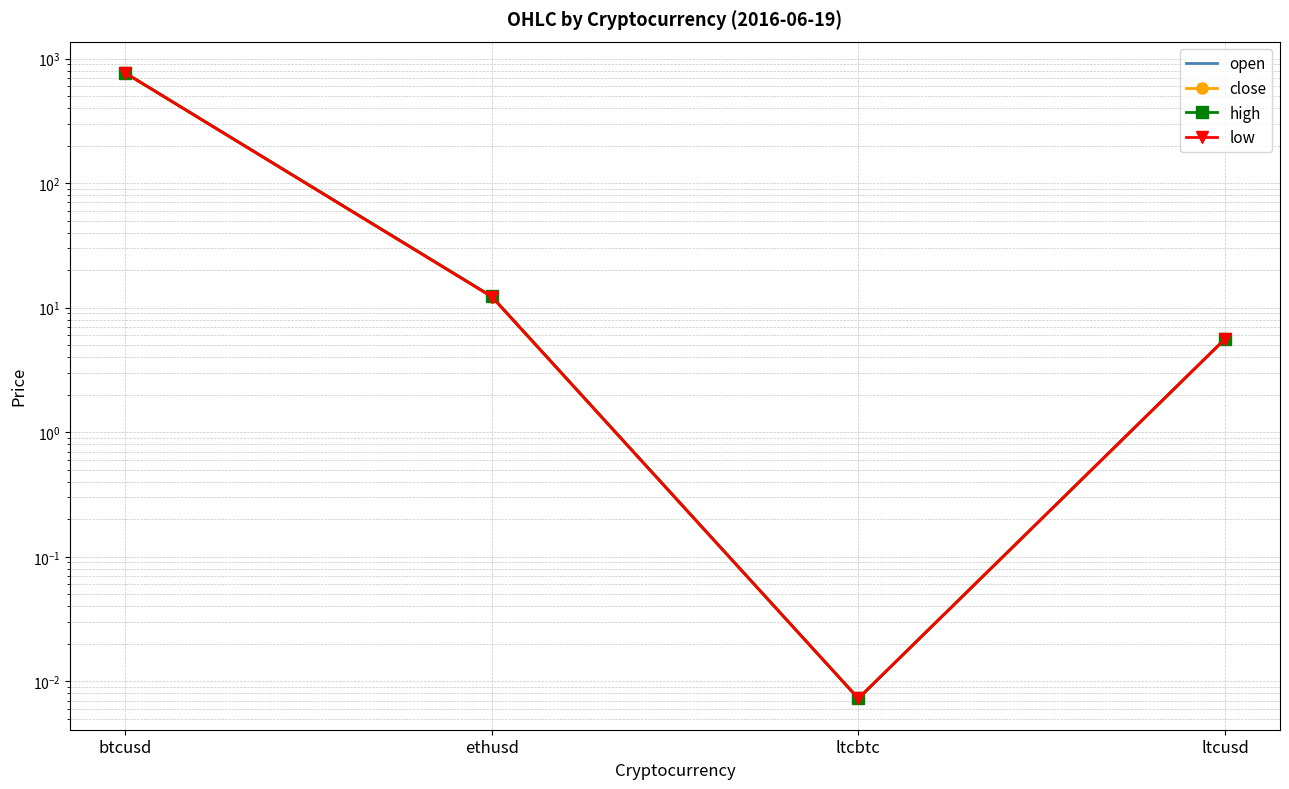

What position from the left is ltcbtc?

3